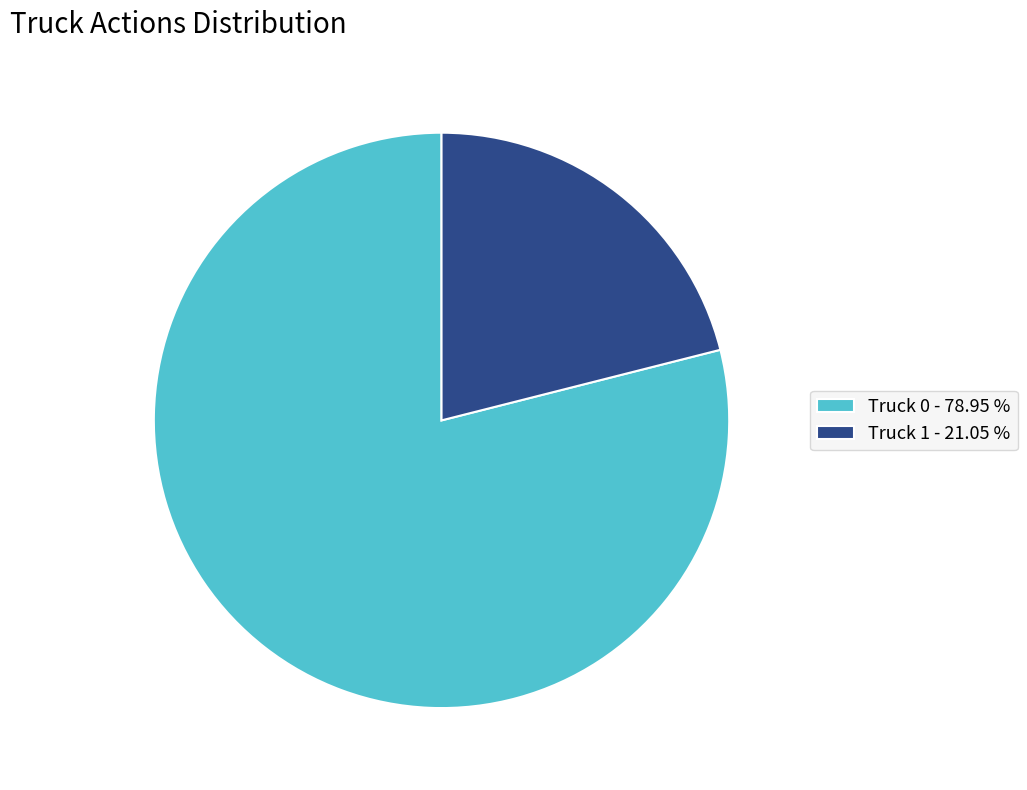

Count the number of slices in the pie.

2